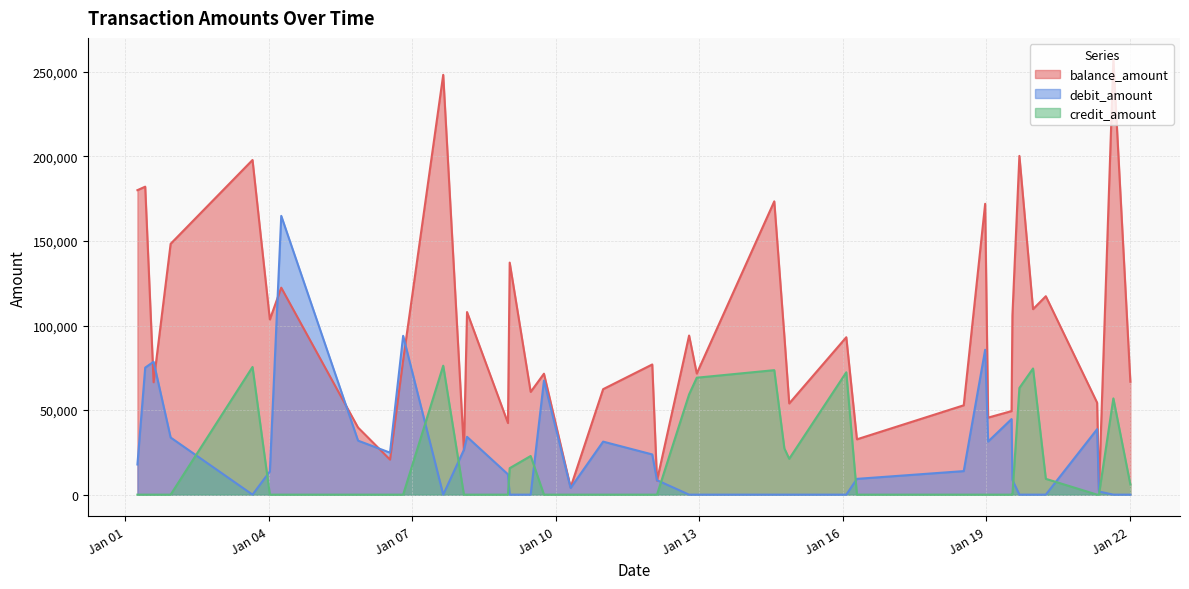

True or false: balance_amount and credit_amount intersect in this chart.

False